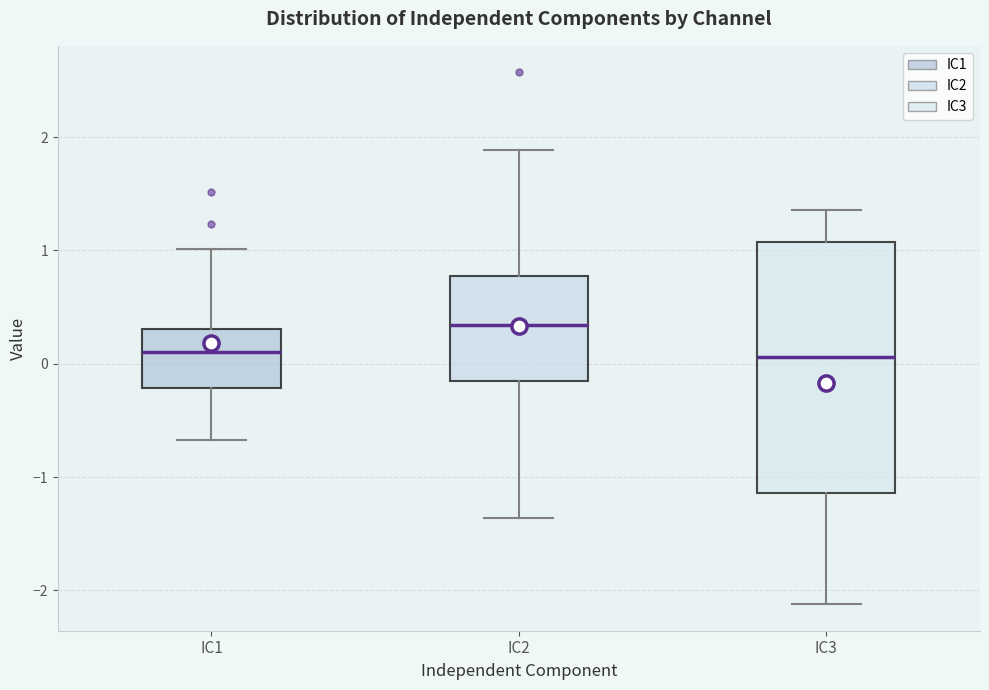

Where does the upper whisker of the box for IC2 end on the y-axis? The values are not printed on the chart, so give them approximately, as read against the axis.

1.9